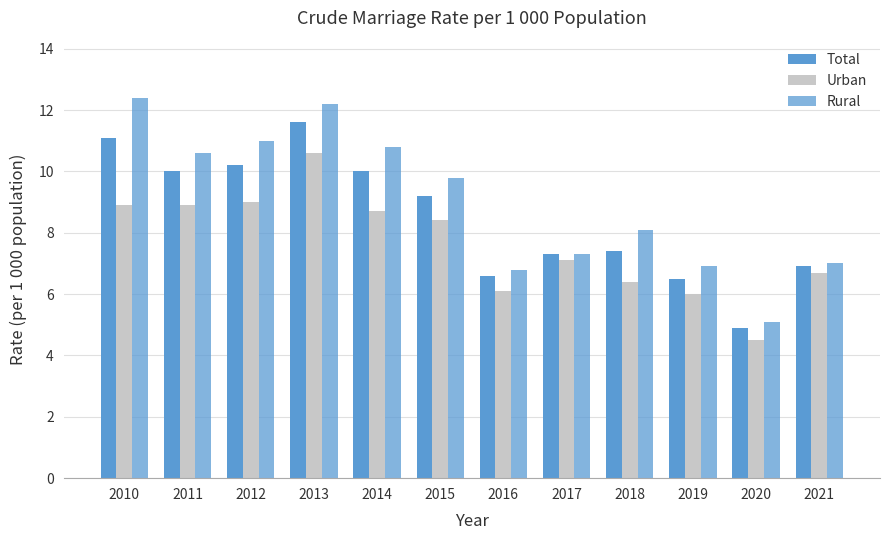

Rank the categories by Urban value from lowest to highest.

2020, 2019, 2016, 2018, 2021, 2017, 2015, 2014, 2010, 2011, 2012, 2013